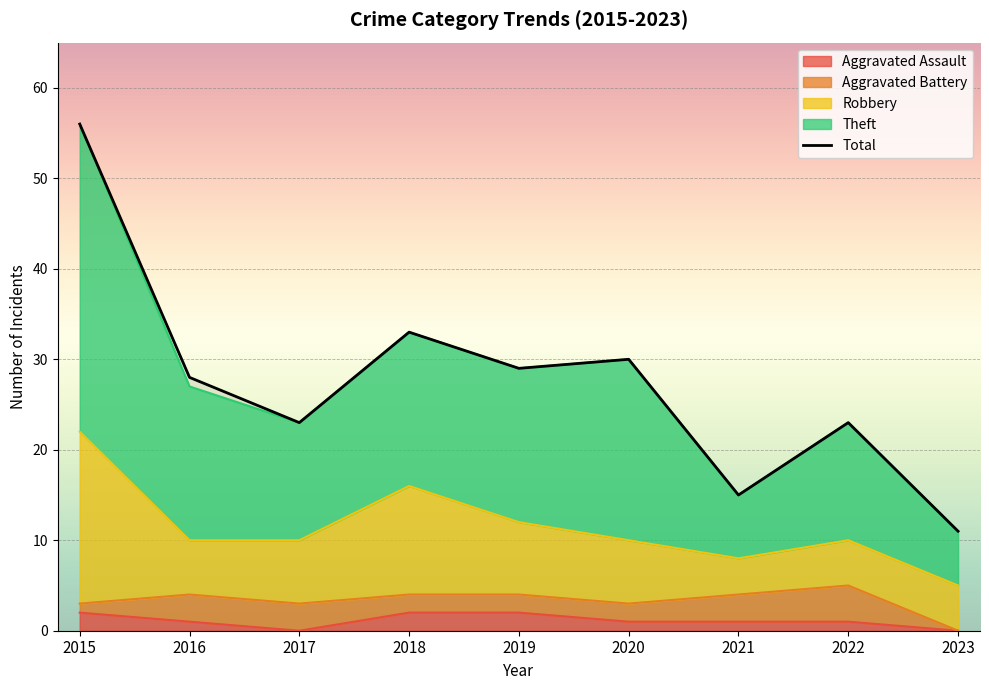

Where is Total nearest to the value 33?

2018